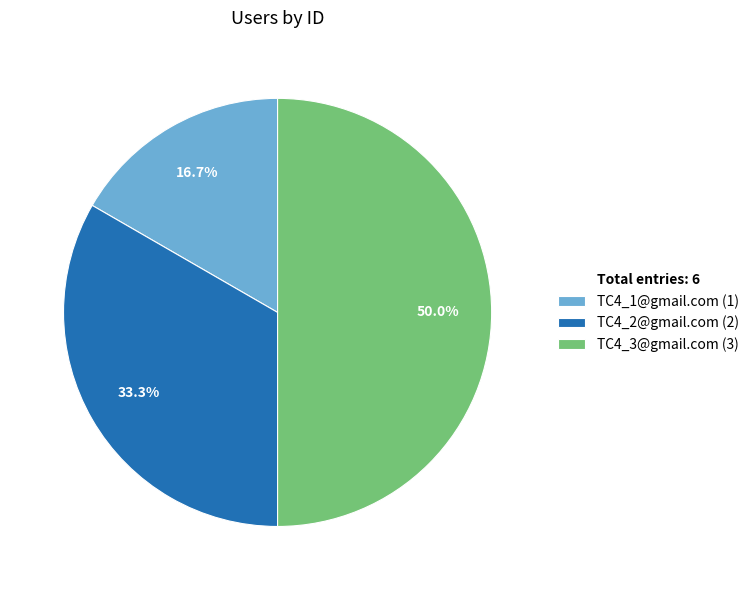

How many slices are in this pie chart?

3